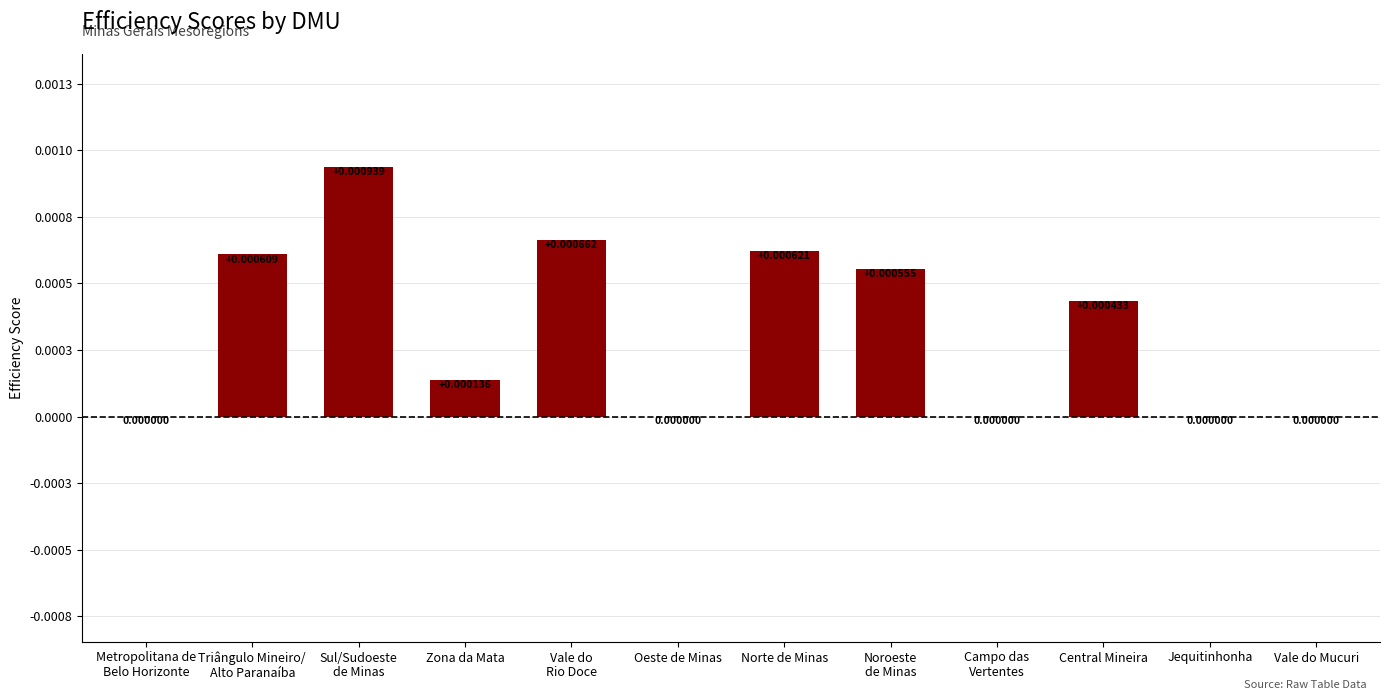

The chart shows a value of 0.0 at Noroeste
de Minas. True or false?

True